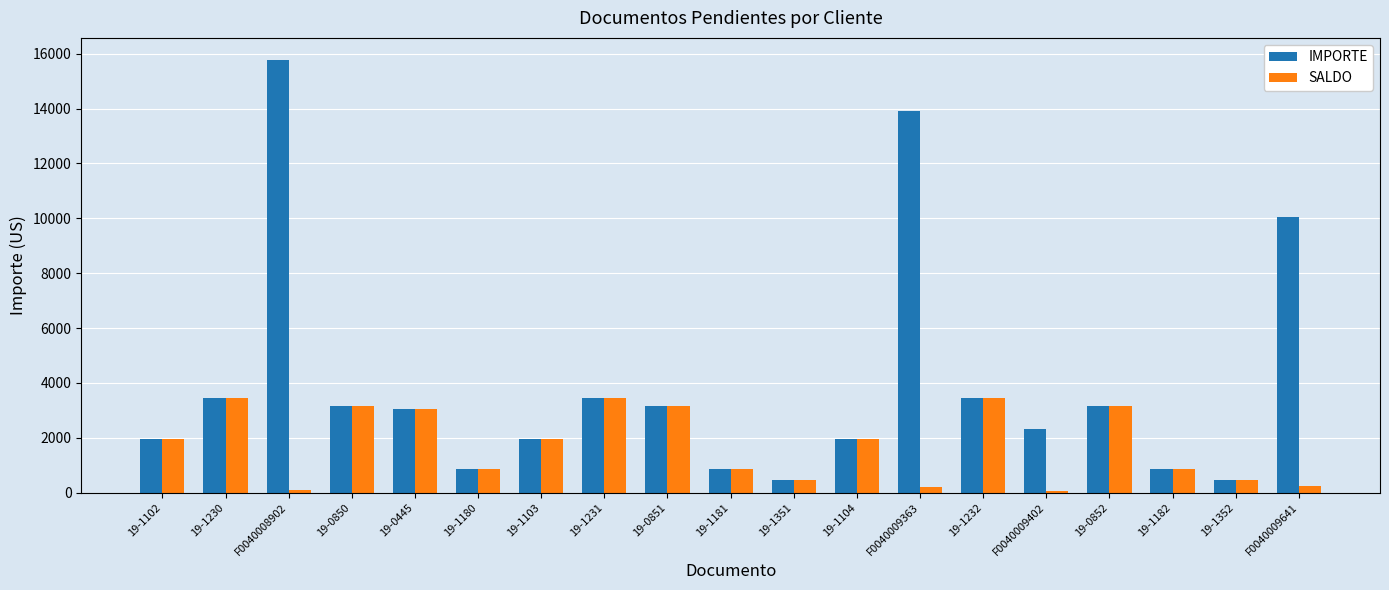

Are the bars horizontal?

No